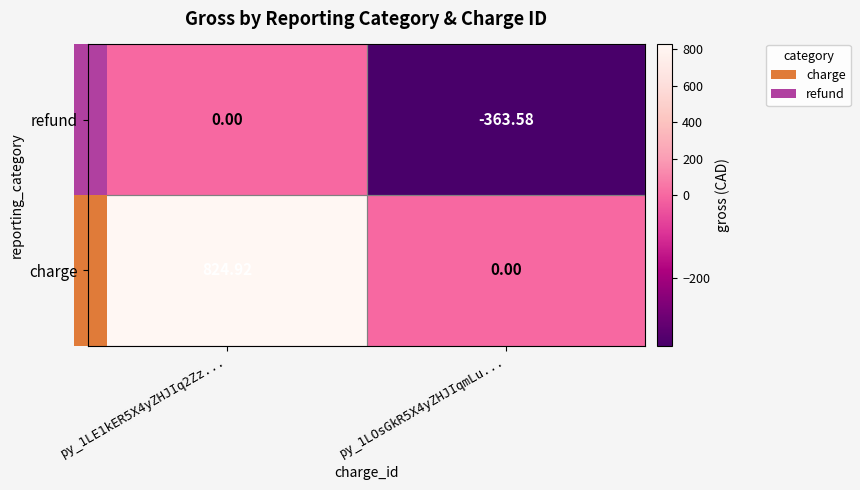

Which category has the lowest value across all series?

py_1LOsGkR5X4yZHJIqmLu...